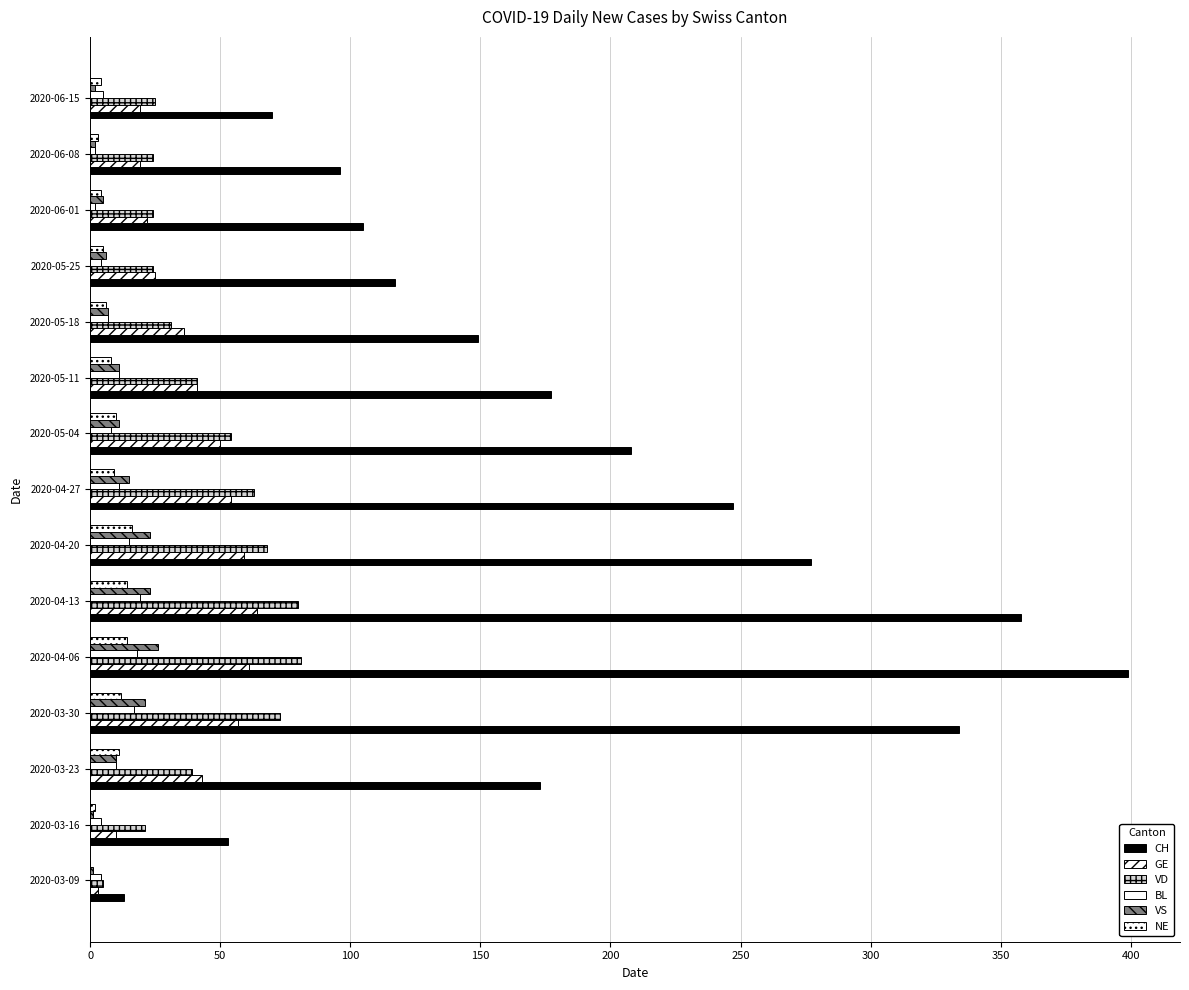

Which series has the largest range (max minus min)?

CH